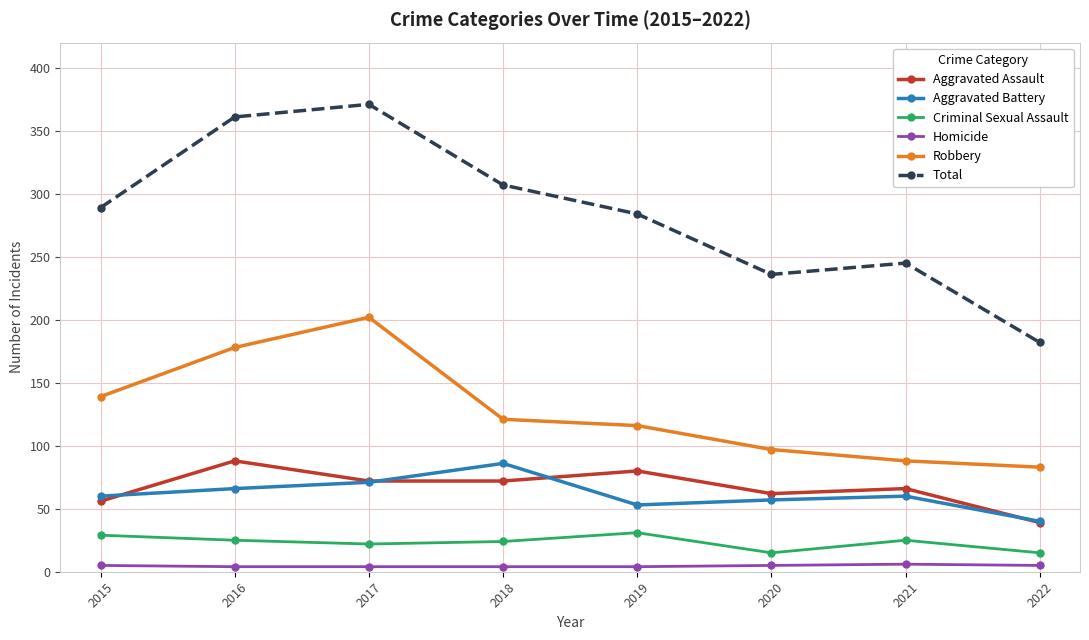

Which series changed the most between 2015 and 2022?

Total